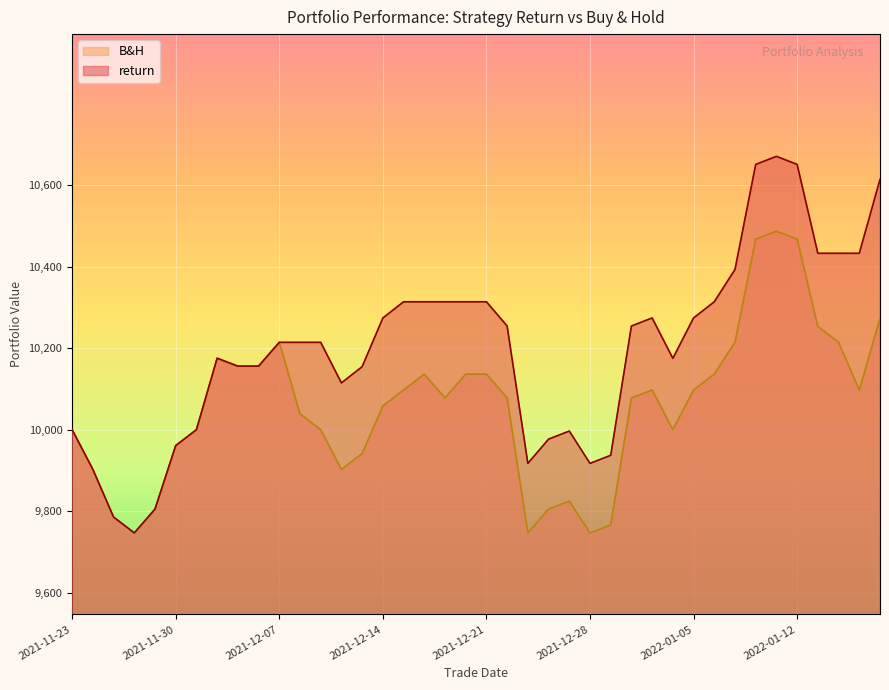

How many lines are shown in the chart?

2